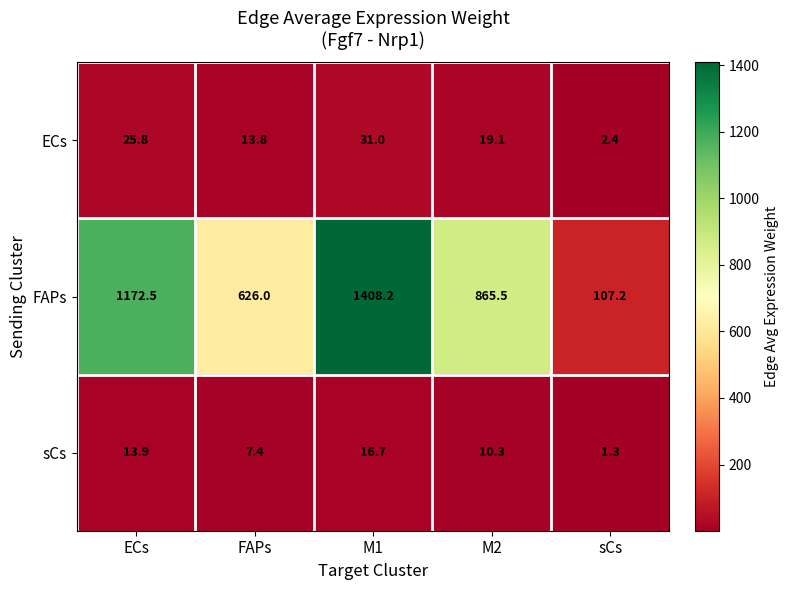

What is the maximum value shown in the chart?

1408.2